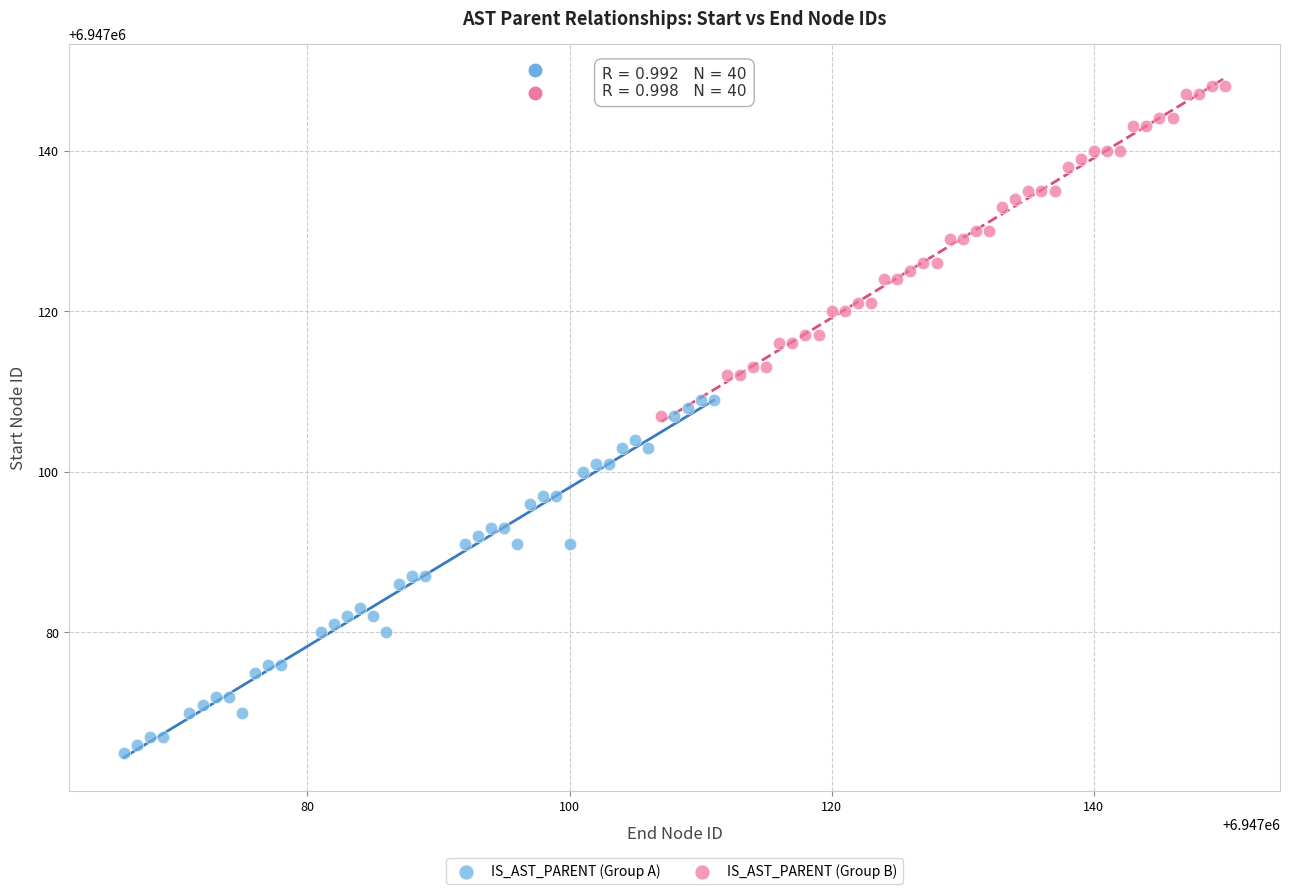

Which series contains the highest Y value?

IS_AST_PARENT (Group B)